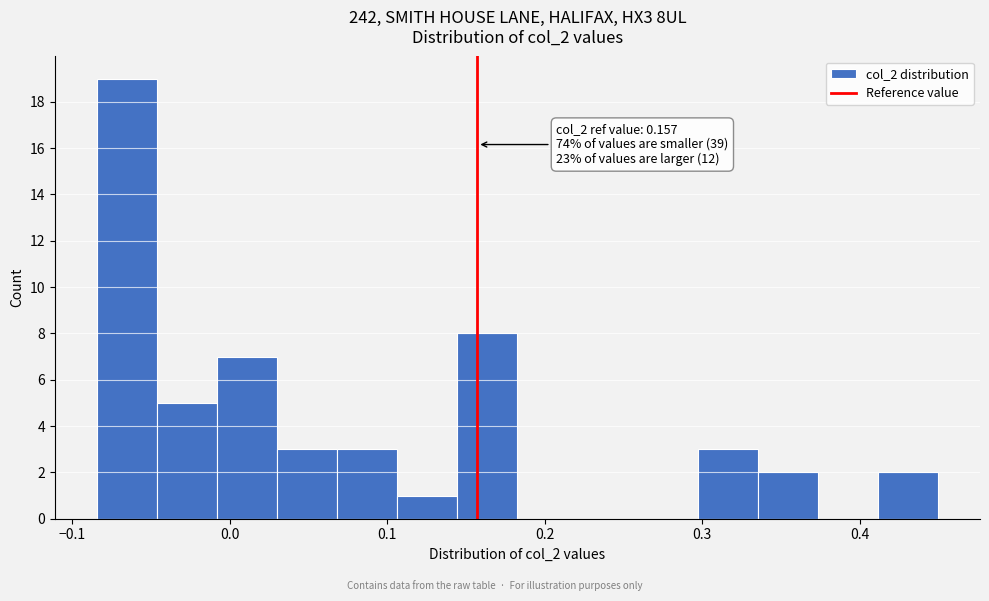

Around what value on the x-axis is the tallest bar? Give the approximate position of its centre, as read against the axis.

-0.07